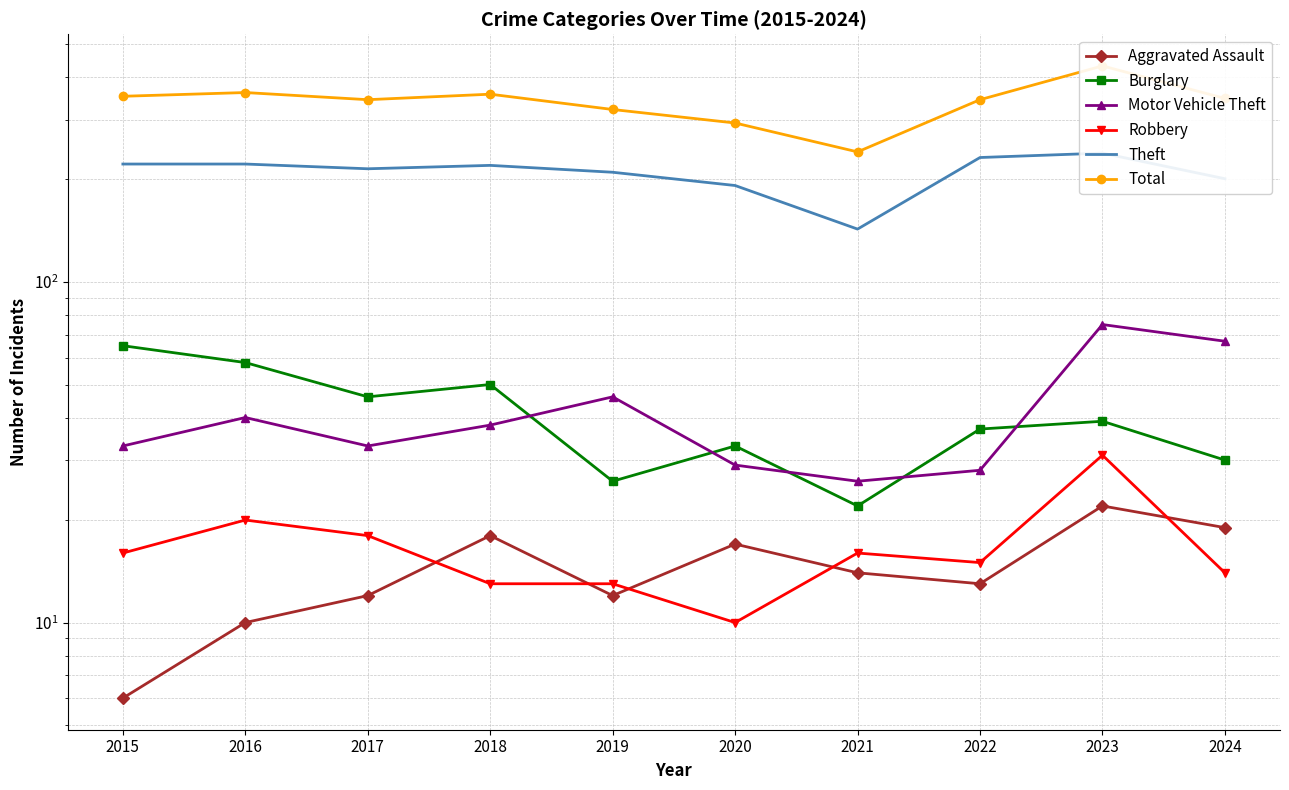

Rank the series by their maximum value, from highest to lowest.

Total, Theft, Motor Vehicle Theft, Burglary, Robbery, Aggravated Assault